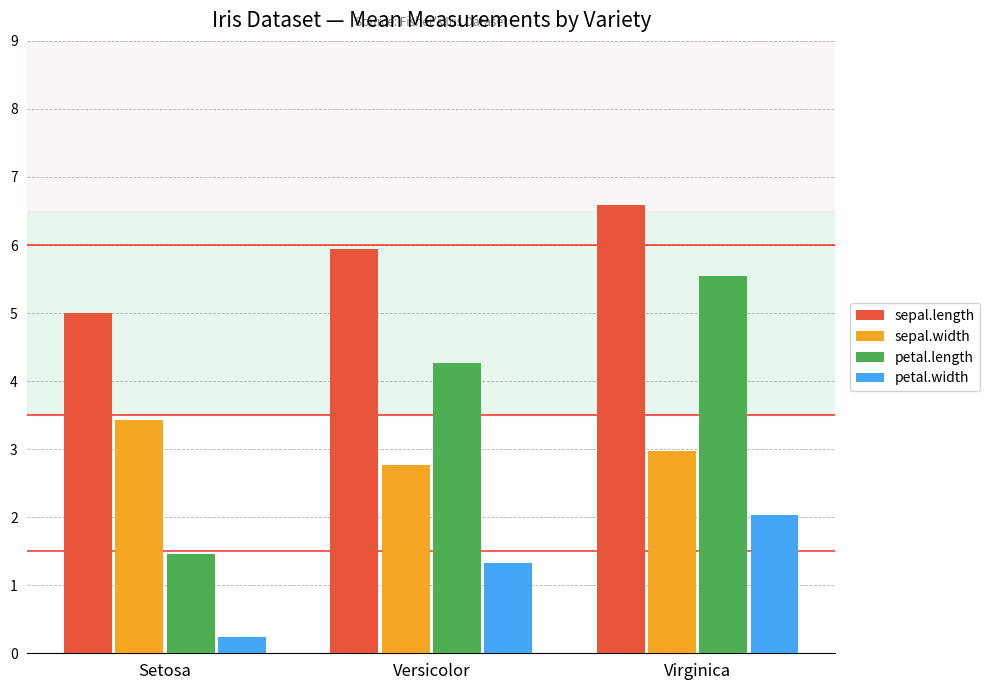

What is the difference between the maximum and minimum values in the sepal.length series?

1.6